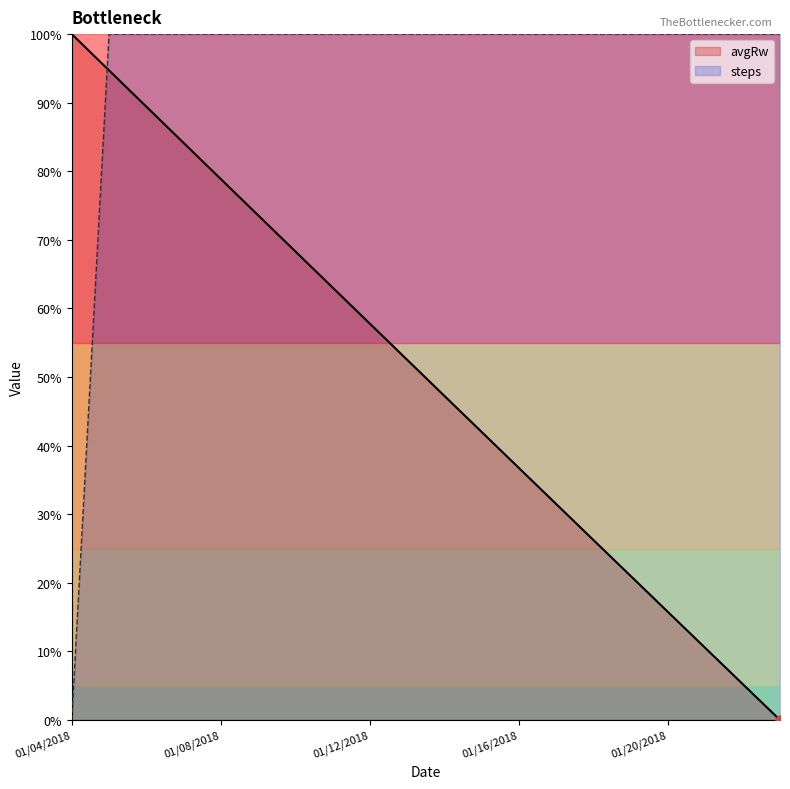

Which series contains the lowest Y value?

avgRw